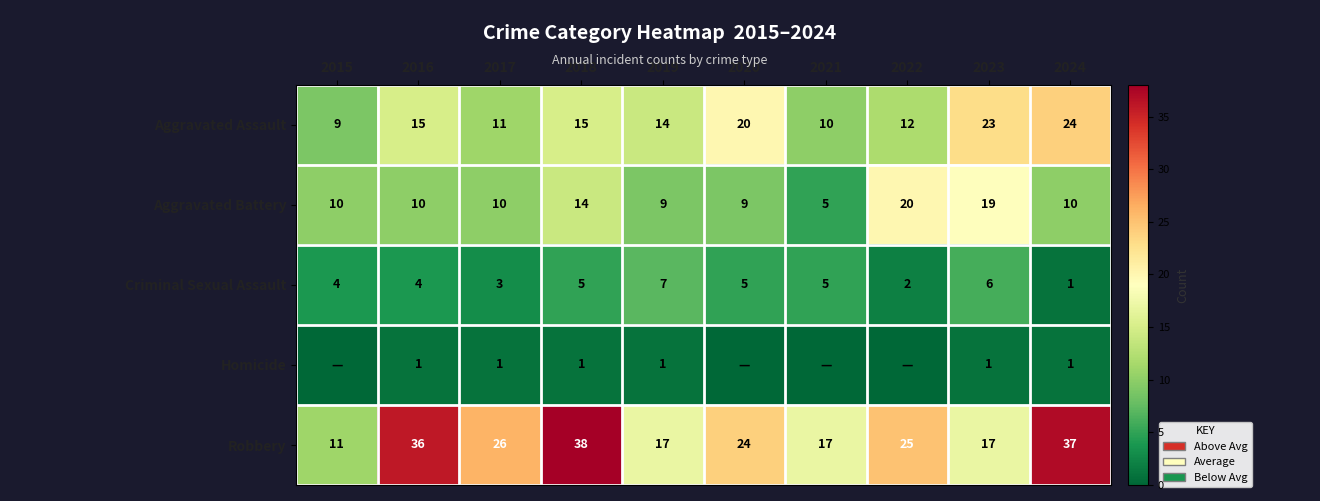

What is the difference between the maximum and minimum values in the Homicide series?

1